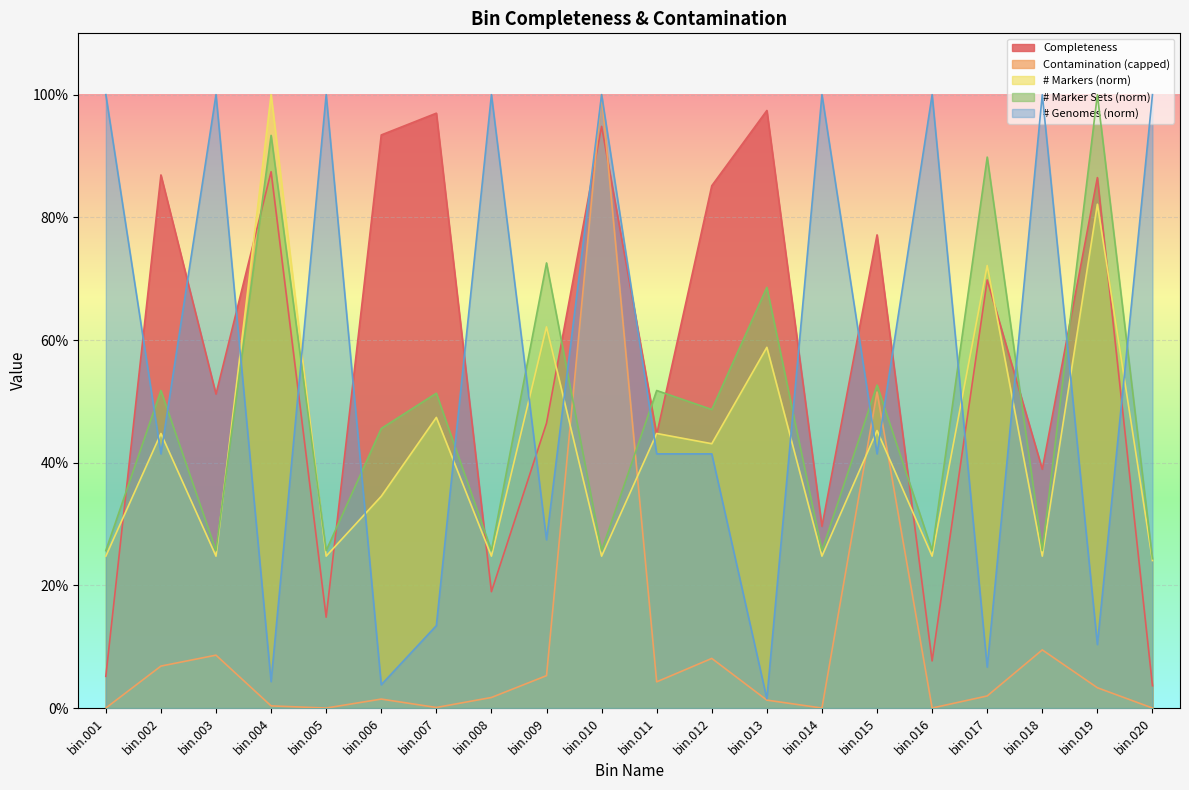

At which category does the chart reach its minimum across all series?

bin.013